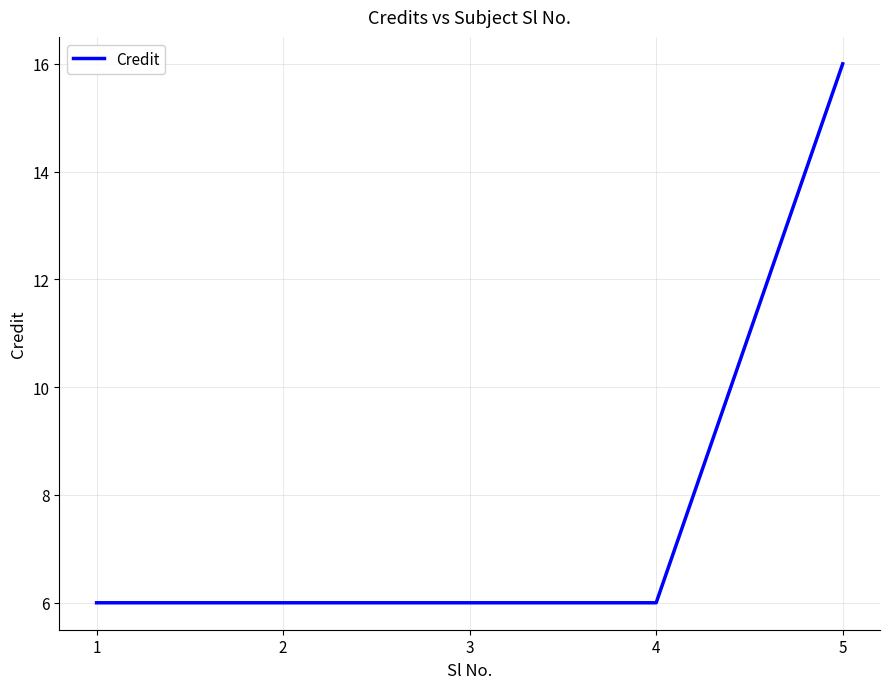

How many lines are shown in the chart?

1